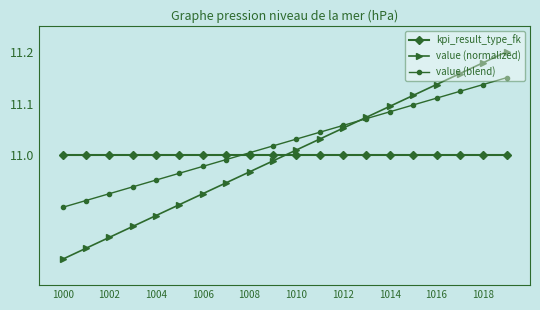

Which series has the largest total across all categories?

value (blend)